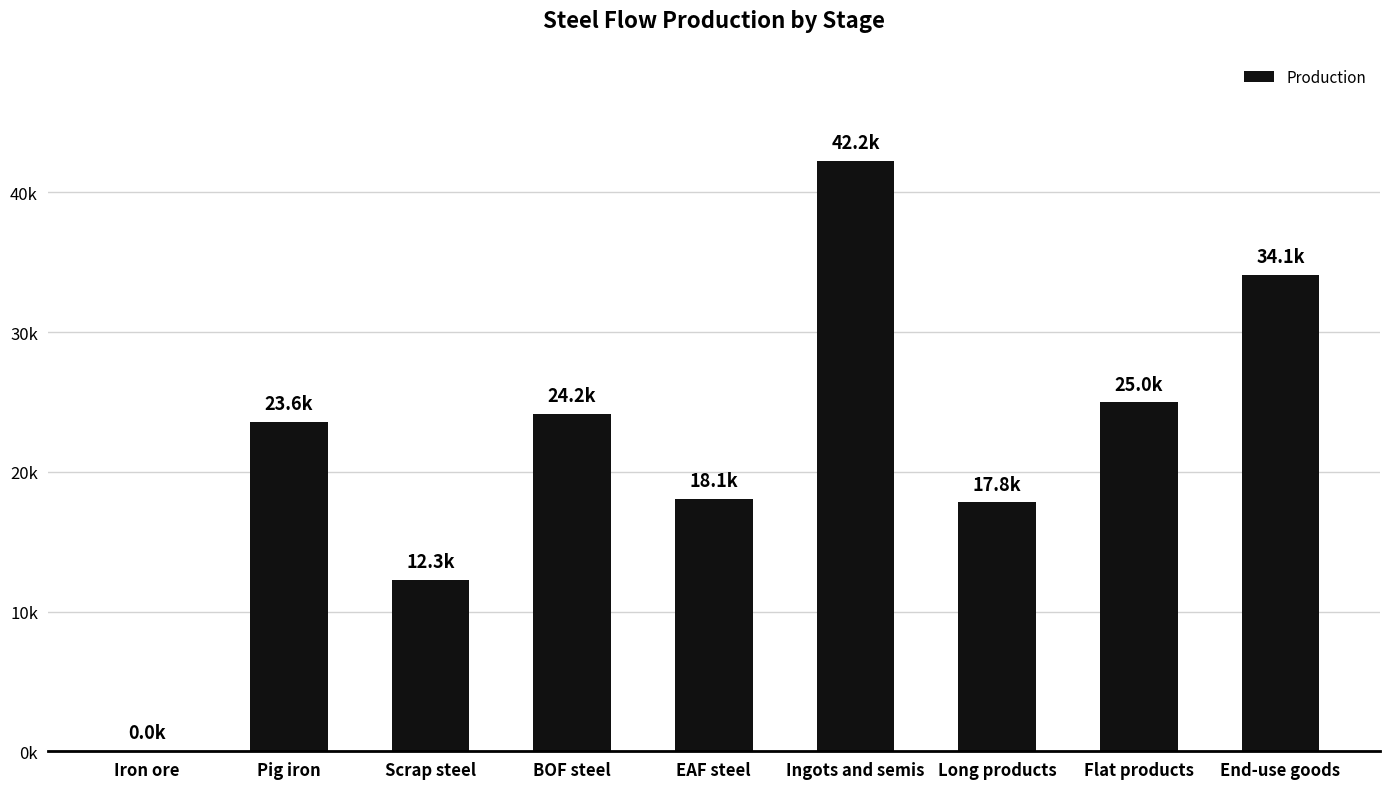

What is the sum of the values at BOF steel and Flat products?

49137.3